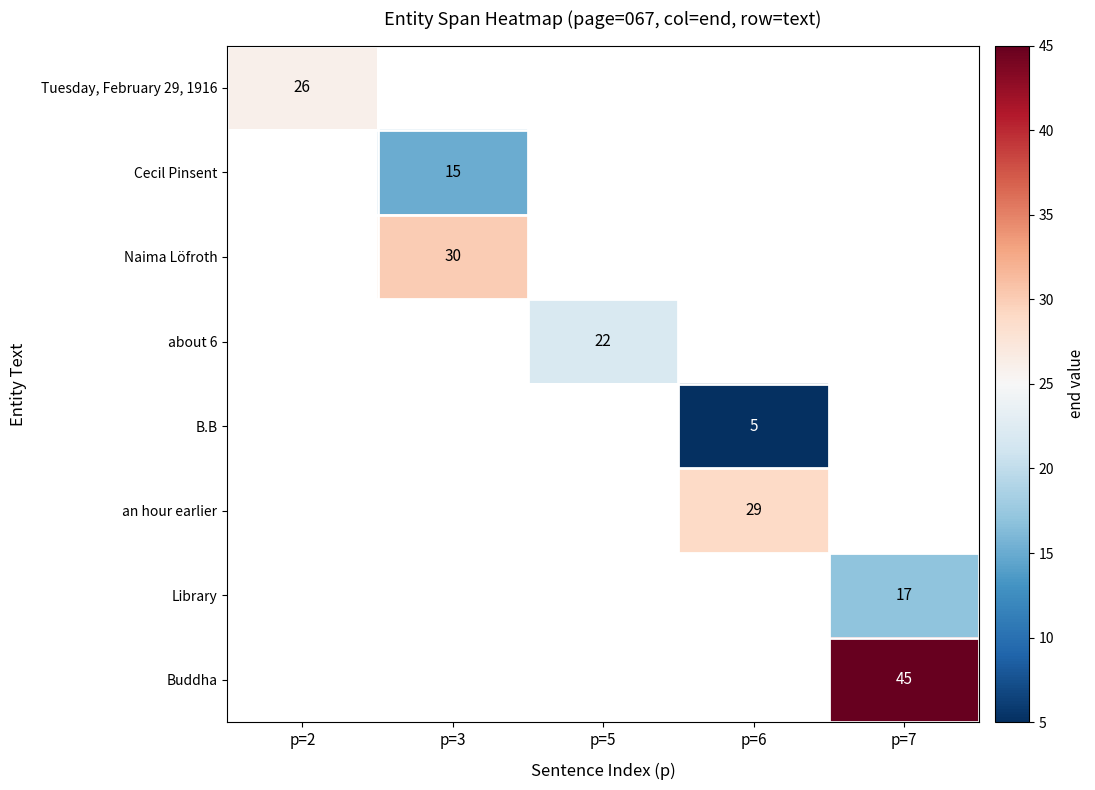

The value of Tuesday, February 29, 1916 at p=2 is 37. True or false?

False